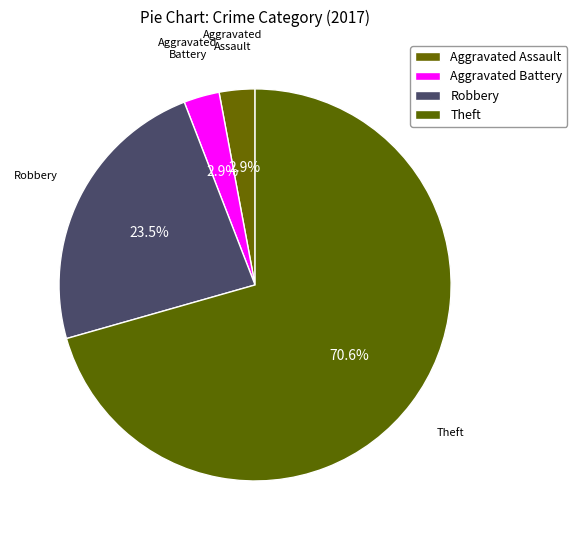

To the nearest percent, what is the average slice percentage?

25%